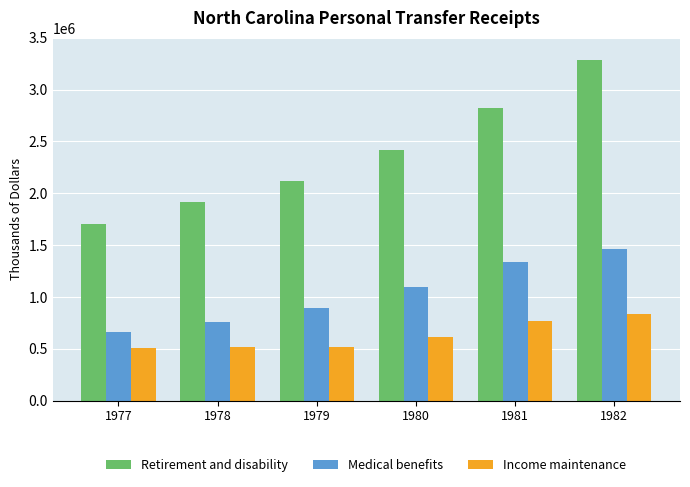

What is the total value across all series at 1980?

4124126